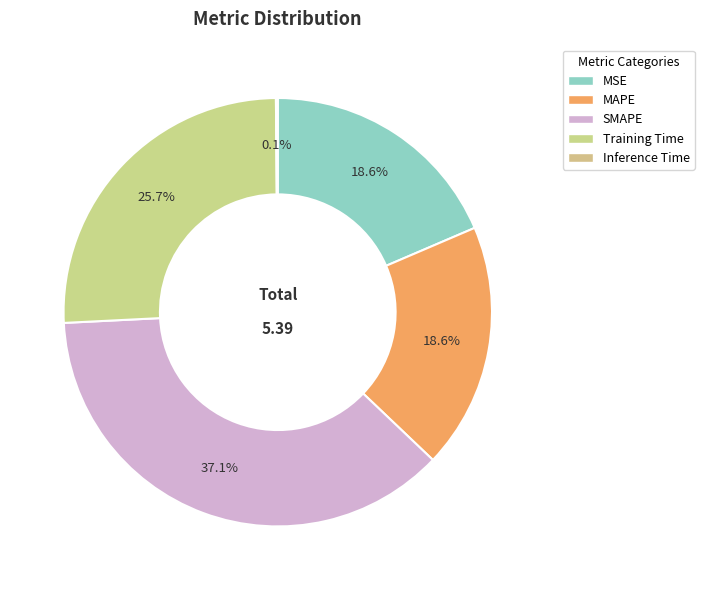

What is the largest slice in the pie chart?

SMAPE